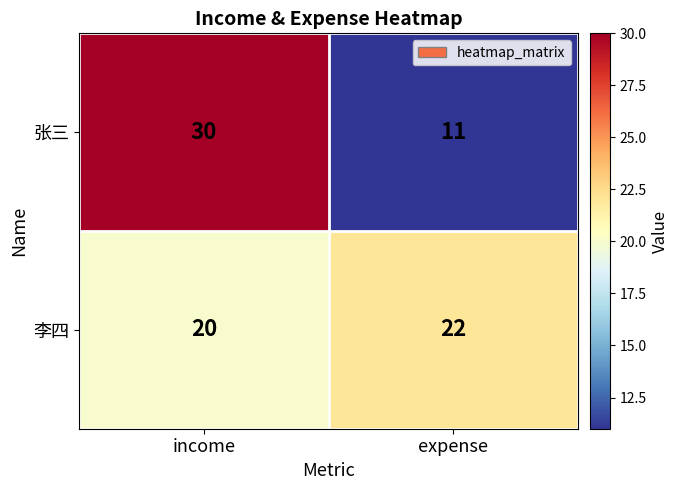

Reading left to right, extract all data points from this chart.

张三: income=30	expense=11
李四: income=20	expense=22